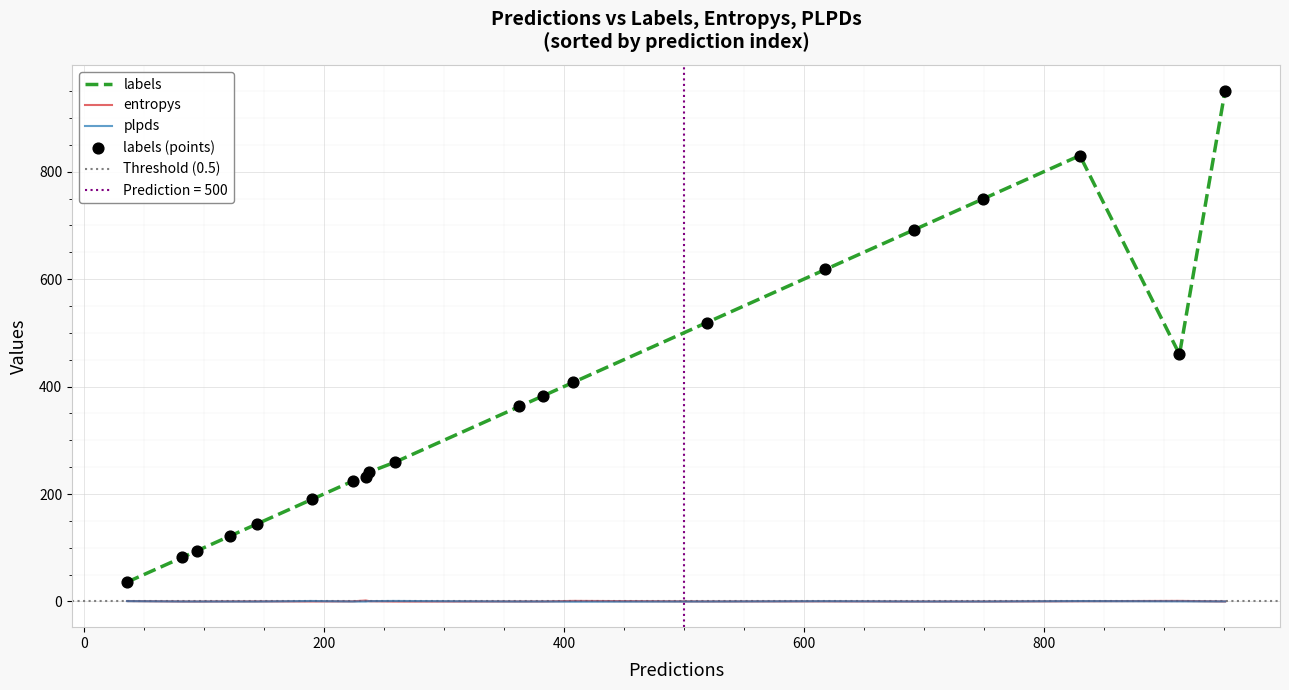

What are all the series names shown in the legend?

labels, entropys, plpds